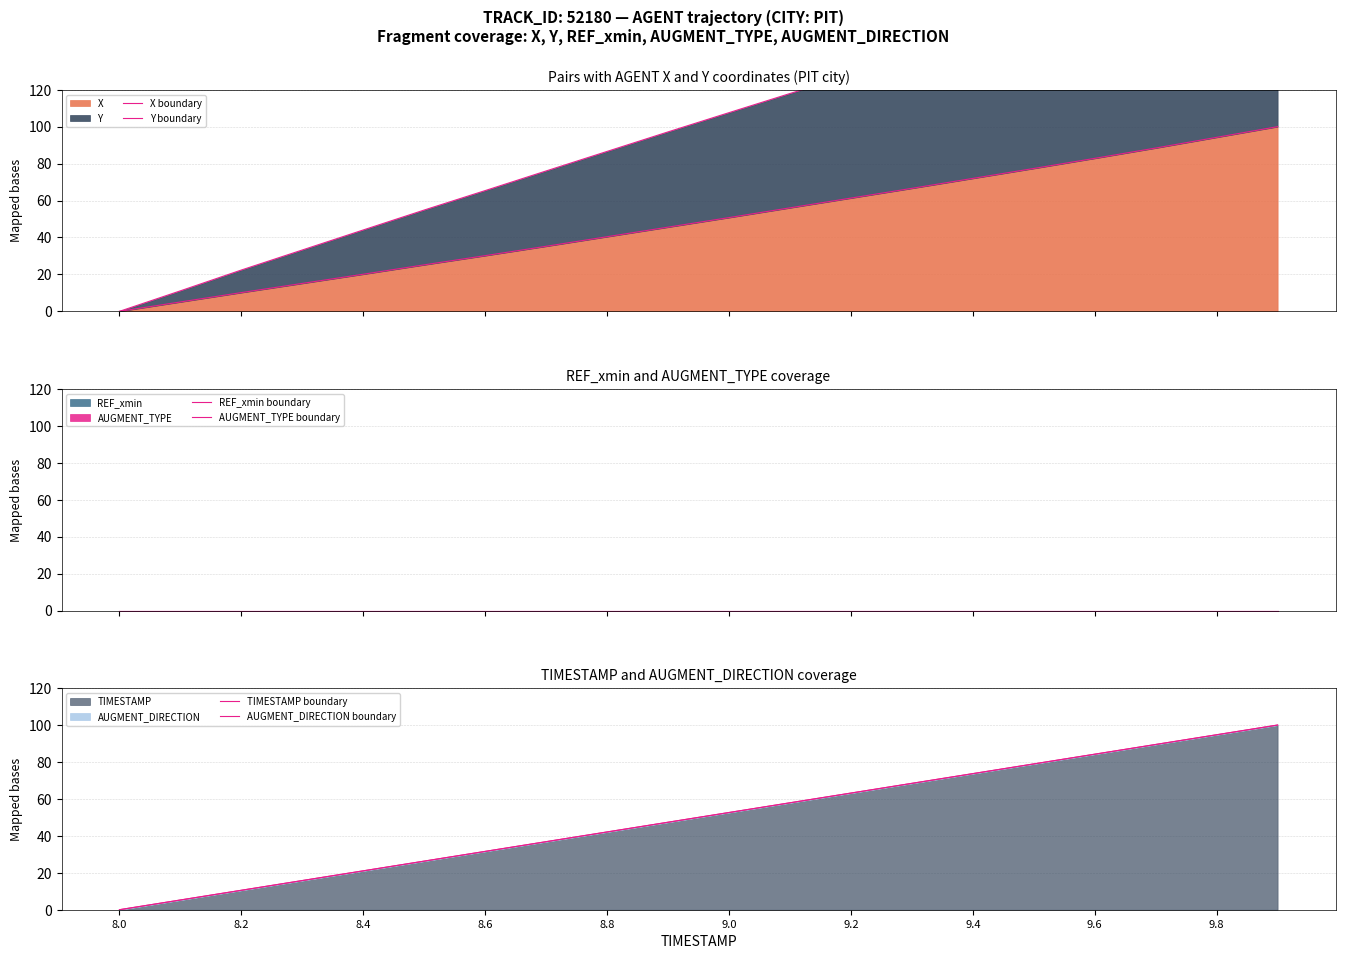

Reading right to left, what are all the values shown in this chart?

X boundary: 100.0	94.2	88.4	82.8	77.4	72.0	66.6	61.3	56.0	50.8	45.6	40.4	35.2	30.2	25.2	20.1	15.1	10.2	5.1	0.0
Y boundary: 200.0	189.6	179.1	168.7	158.6	148.5	138.3	128.1	117.9	107.6	97.2	86.6	76.0	65.4	54.9	44.1	33.2	22.4	11.1	0.0
REF_xmin boundary: 0.0	0.0	0.0	0.0	0.0	0.0	0.0	0.0	0.0	0.0	0.0	0.0	0.0	0.0	0.0	0.0	0.0	0.0	0.0	0.0
AUGMENT_TYPE boundary: 0.0	0.0	0.0	0.0	0.0	0.0	0.0	0.0	0.0	0.0	0.0	0.0	0.0	0.0	0.0	0.0	0.0	0.0	0.0	0.0
TIMESTAMP boundary: 100.0	94.7	89.5	84.2	78.9	73.7	68.4	63.2	57.9	52.6	47.4	42.1	36.8	31.6	26.3	21.1	15.8	10.5	5.3	0.0
AUGMENT_DIRECTION boundary: 100.0	94.7	89.5	84.2	78.9	73.7	68.4	63.2	57.9	52.6	47.4	42.1	36.8	31.6	26.3	21.1	15.8	10.5	5.3	0.0